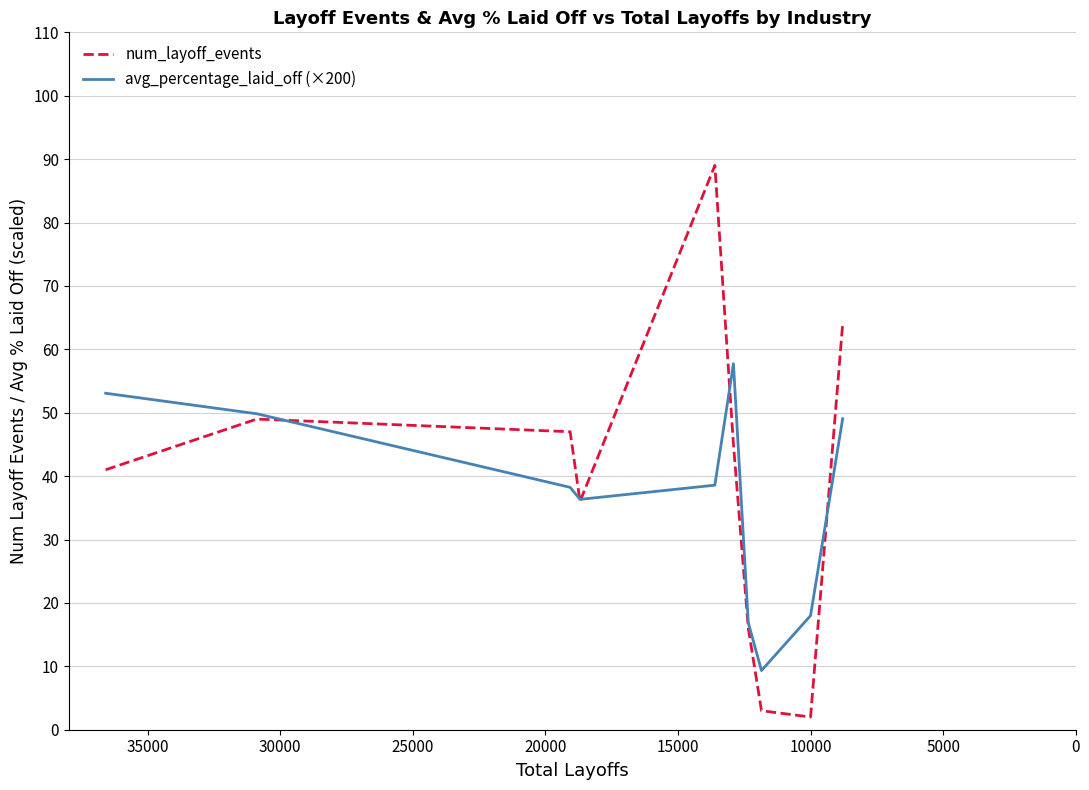

Does the chart have visible grid lines?

Yes